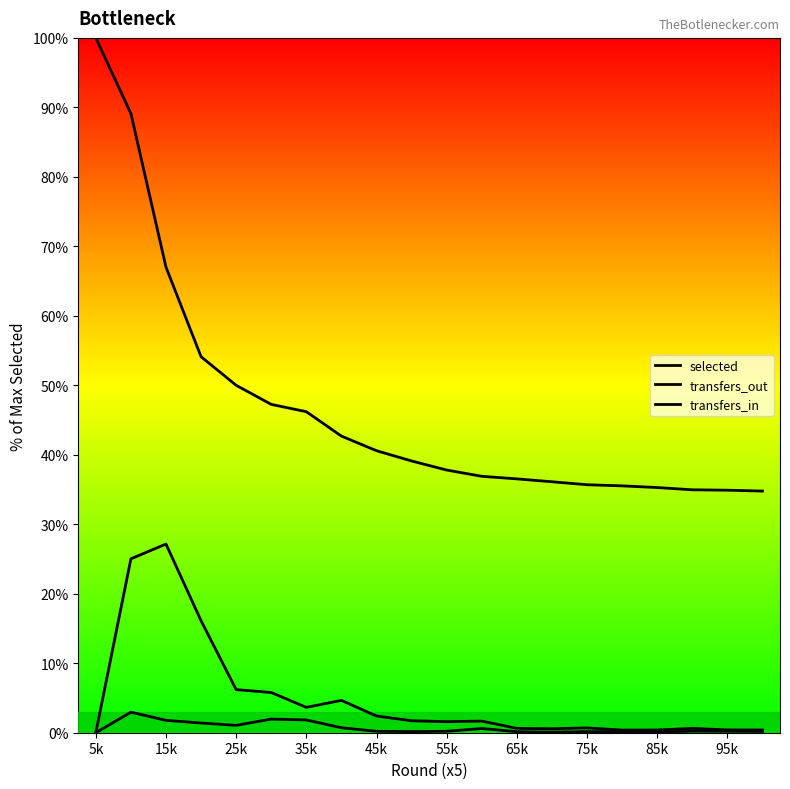

How many lines are shown in the chart?

3